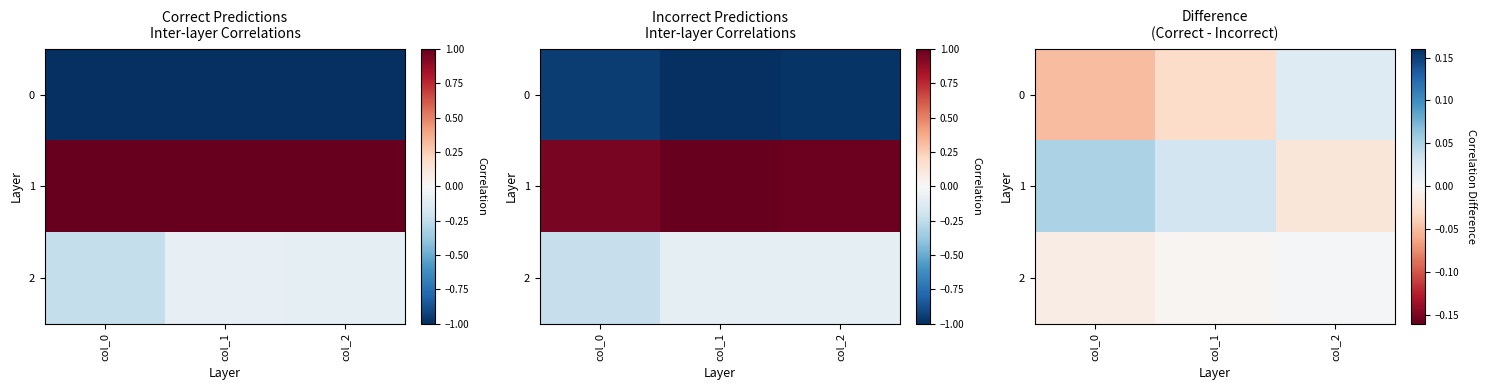

Which category has the lowest value in the 1 series?

col_2